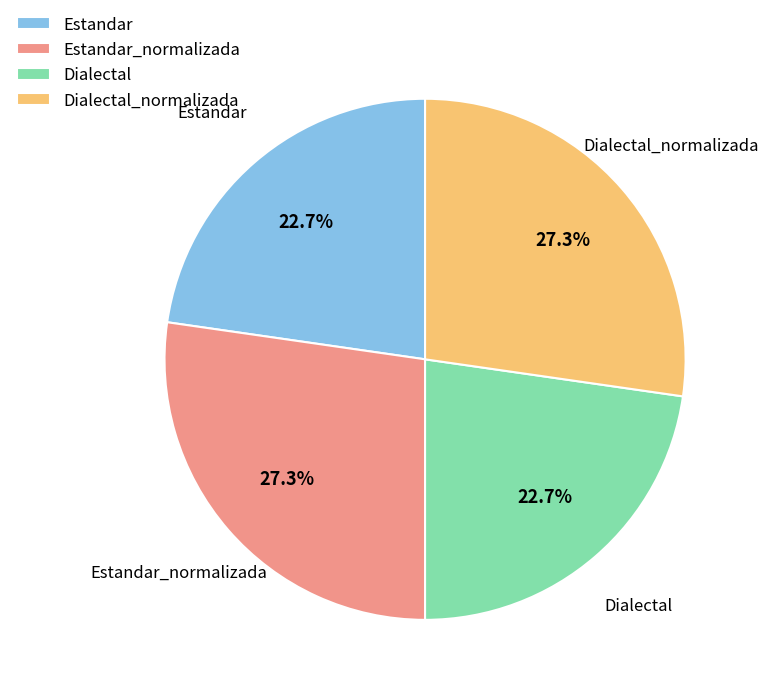

Between Dialectal_normalizada and Dialectal, which is larger?

Dialectal_normalizada